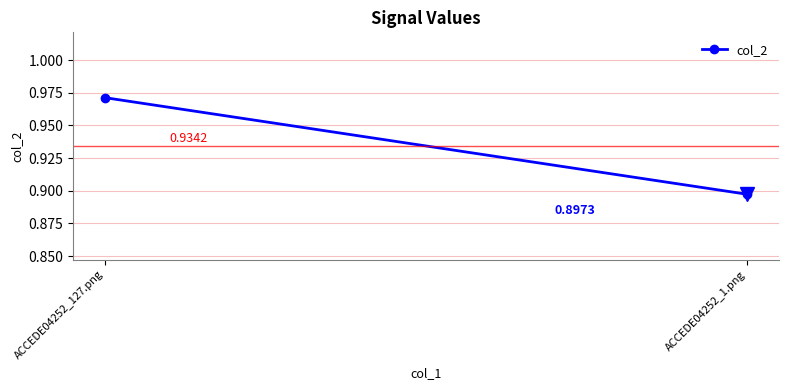

Rank the categories by value from lowest to highest.

ACCEDE04252_1.png, ACCEDE04252_127.png